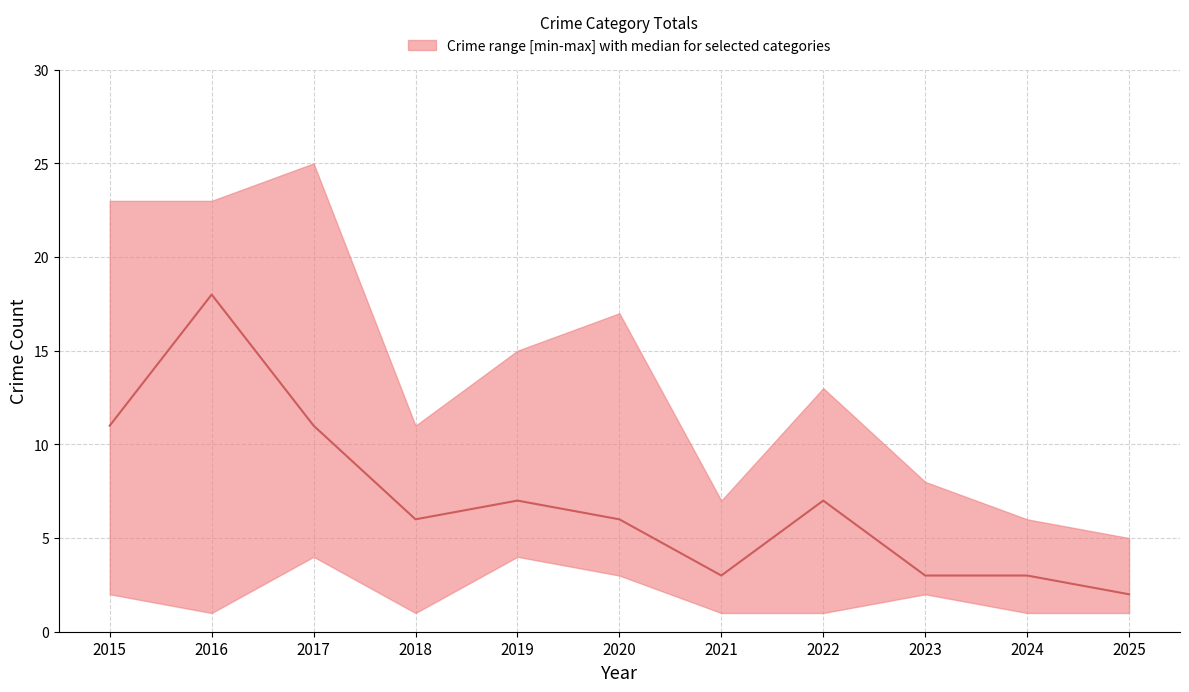

List the labels in order of lower value, largest first.

2017, 2019, 2020, 2015, 2023, 2016, 2018, 2021, 2022, 2024, 2025